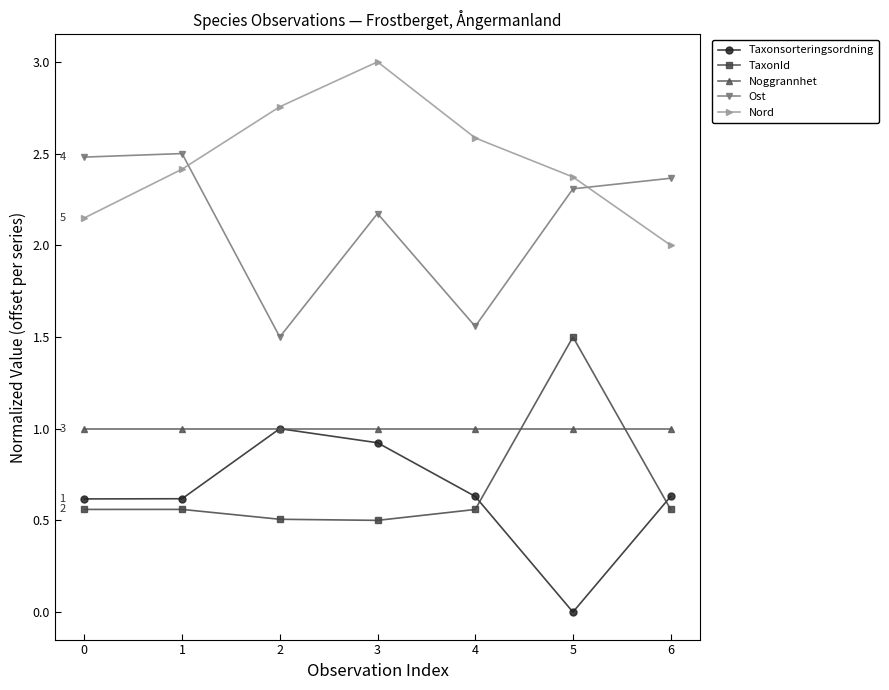

True or false: Taxonsorteringsordning has a value of 0.4 at 1.

False